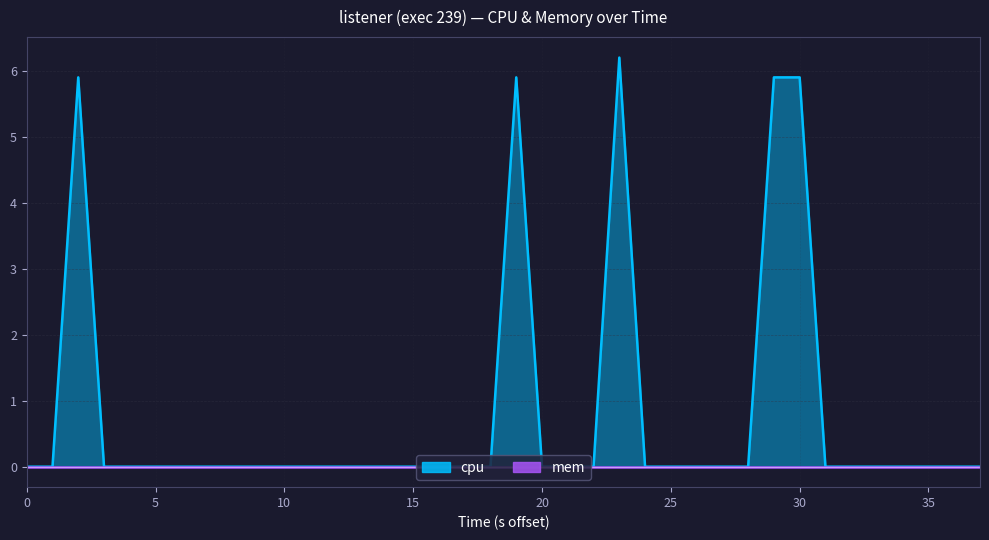

The chart shows a value of 3.9 at 5. True or false?

False